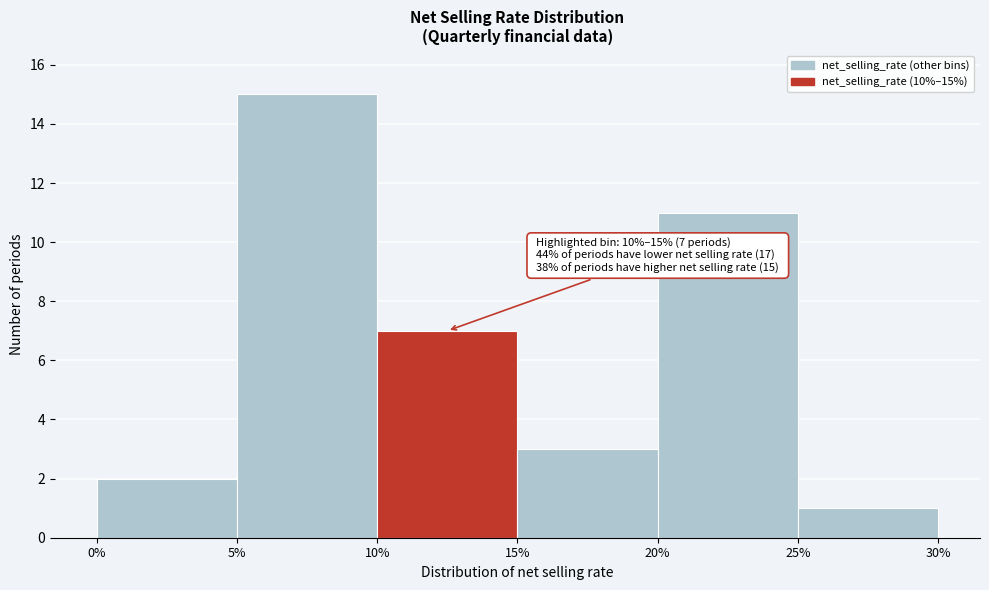

Which range on the x-axis has the tallest bar?

5% to 10%